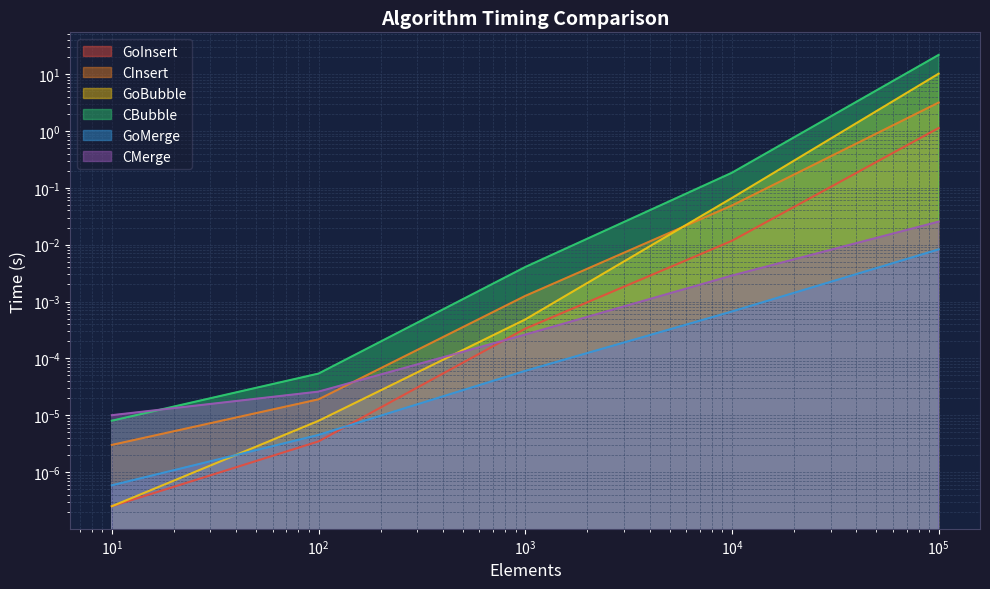

Is it true that GoMerge equals 0.0 at 100.0?

False